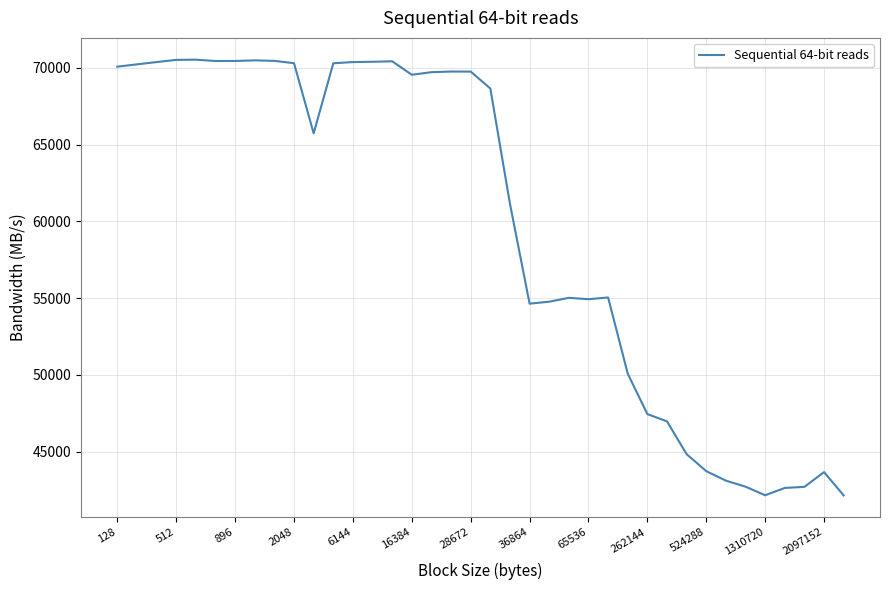

What is the smallest value displayed?

42154.7